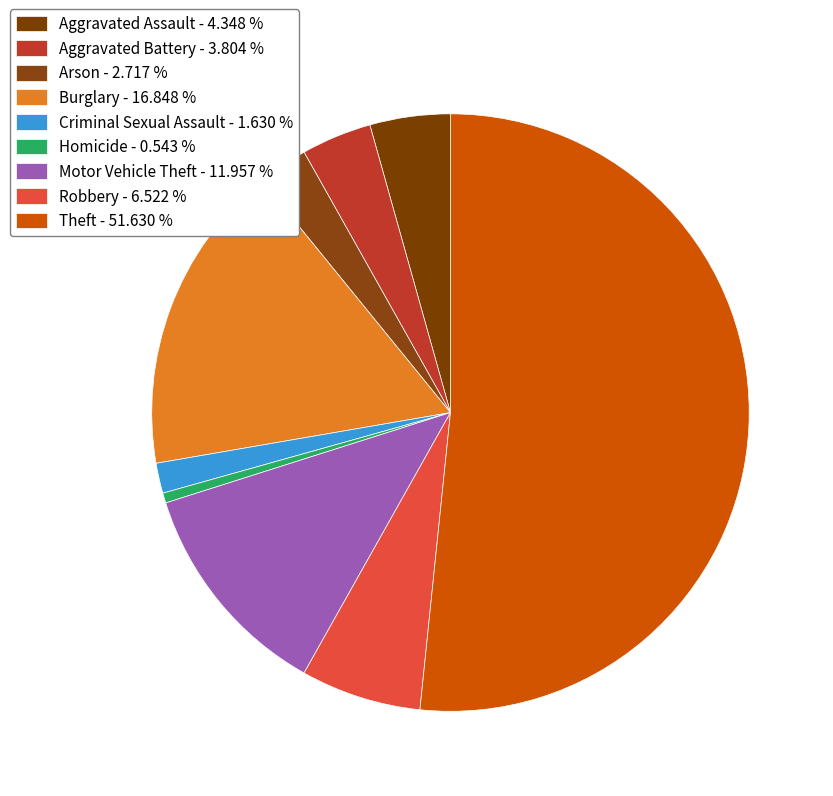

Rank the categories by value from lowest to highest.

Homicide, Criminal Sexual Assault, Arson, Aggravated Battery, Aggravated Assault, Robbery, Motor Vehicle Theft, Burglary, Theft